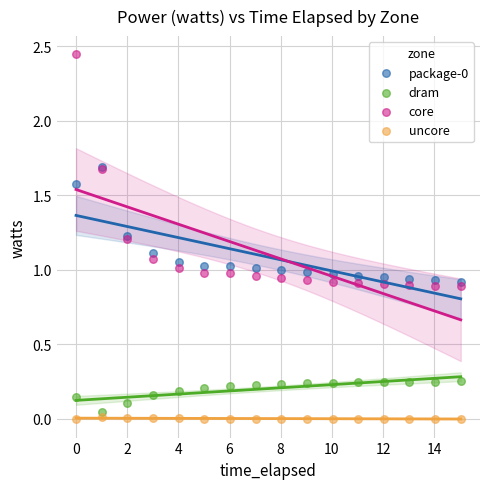

Which series has the largest Y range (max minus min)?

core